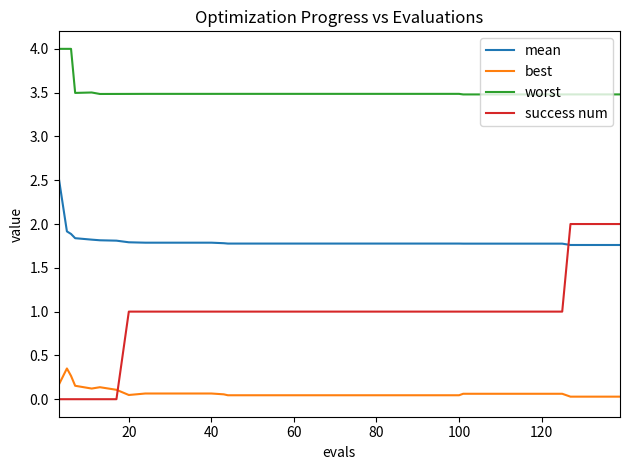

What is the difference between the maximum and minimum values in the success num series?

2.0